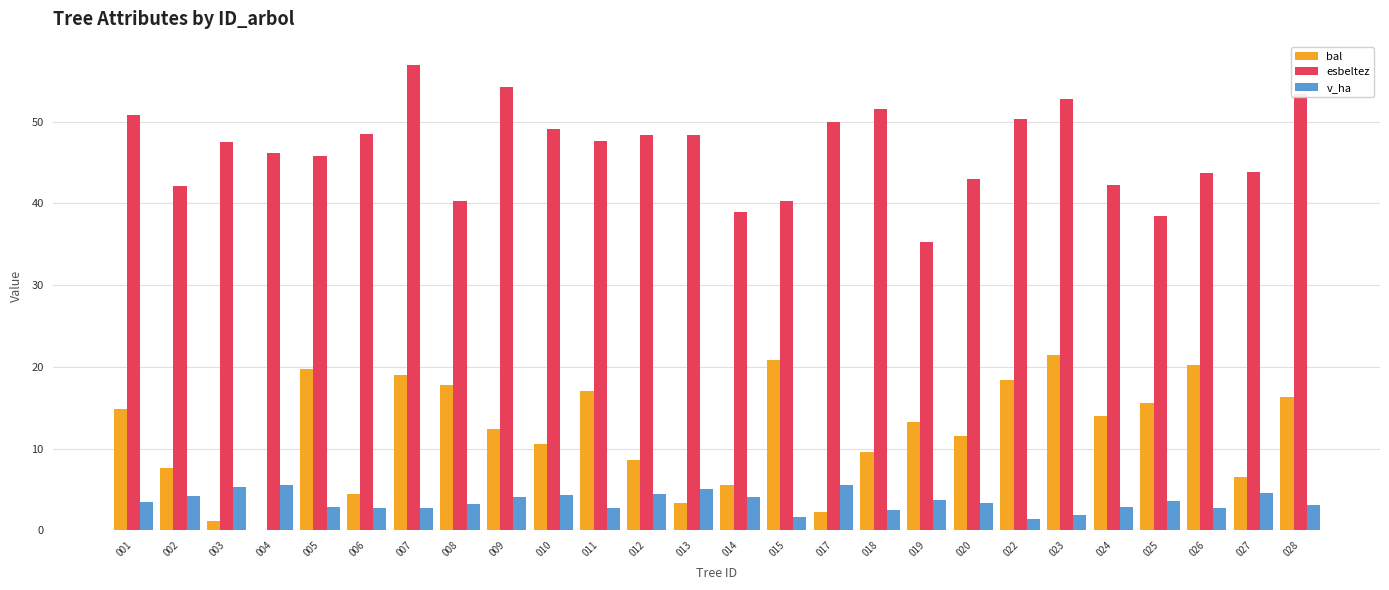

At which category is the sum across all series the highest?

007